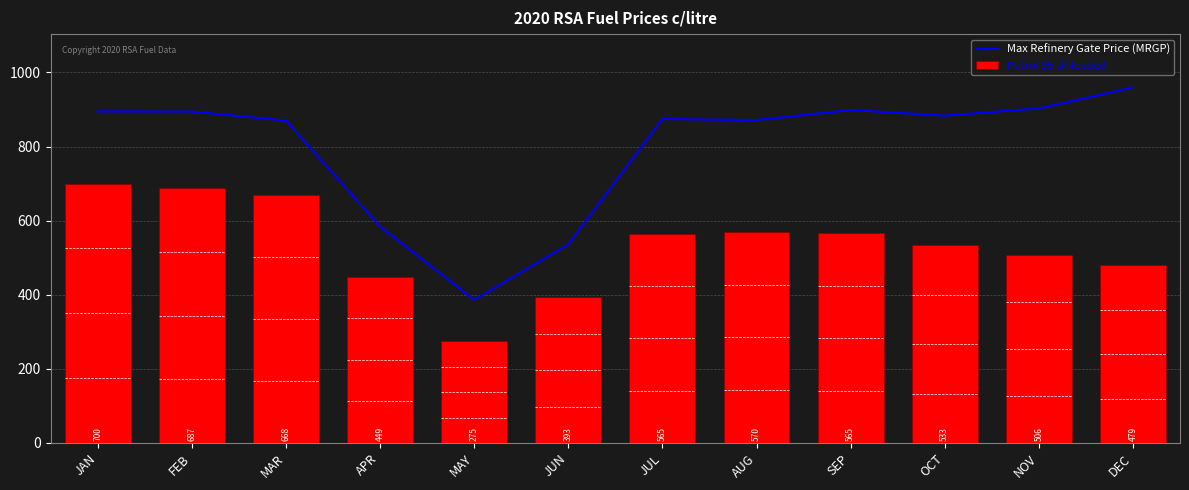

Read the Max Refinery Gate Price (MRGP) value at JUL.

874.3